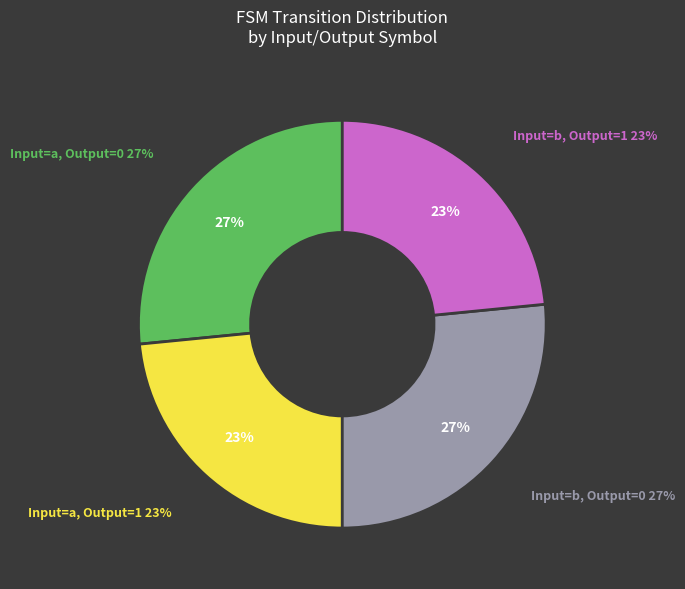

Does any single category account for the majority?

No